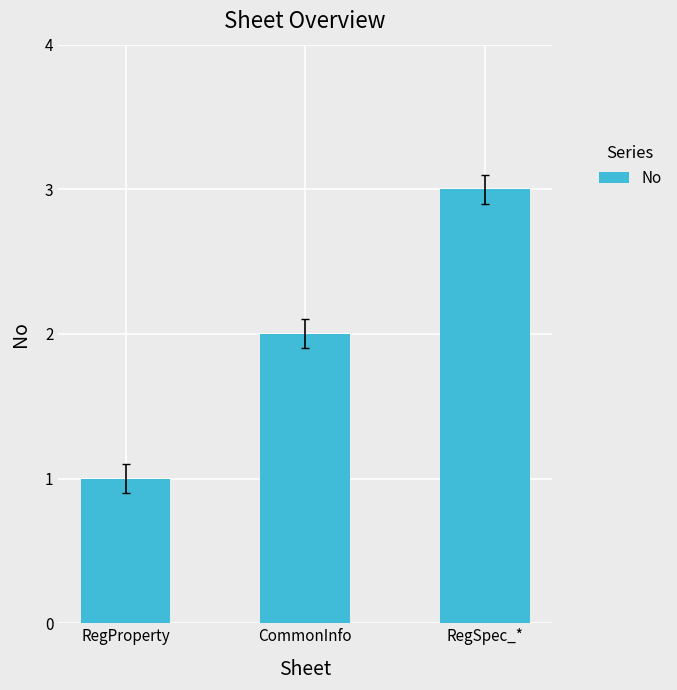

Reading right to left, transcribe all the data shown in this chart.

3	2	1